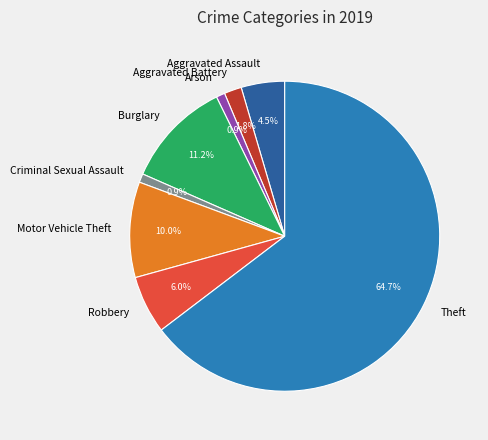

What percentage is the Criminal Sexual Assault slice, to the nearest percent?

1%